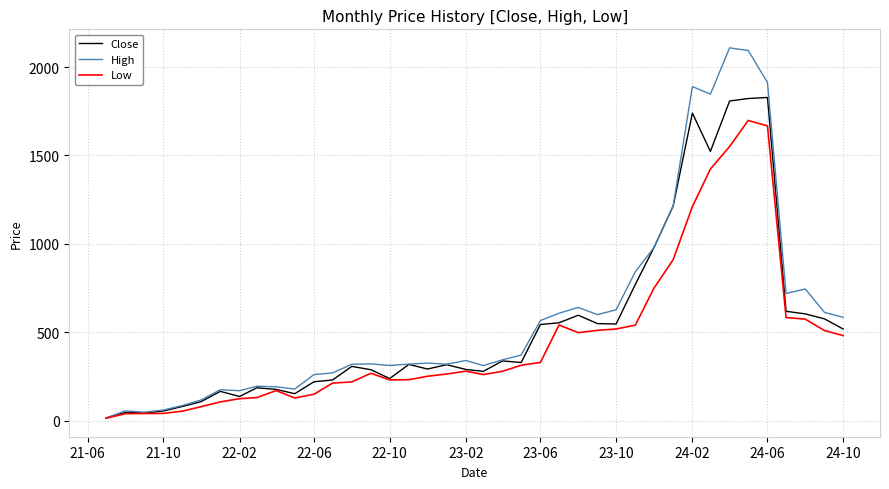

Does the chart have visible grid lines?

Yes